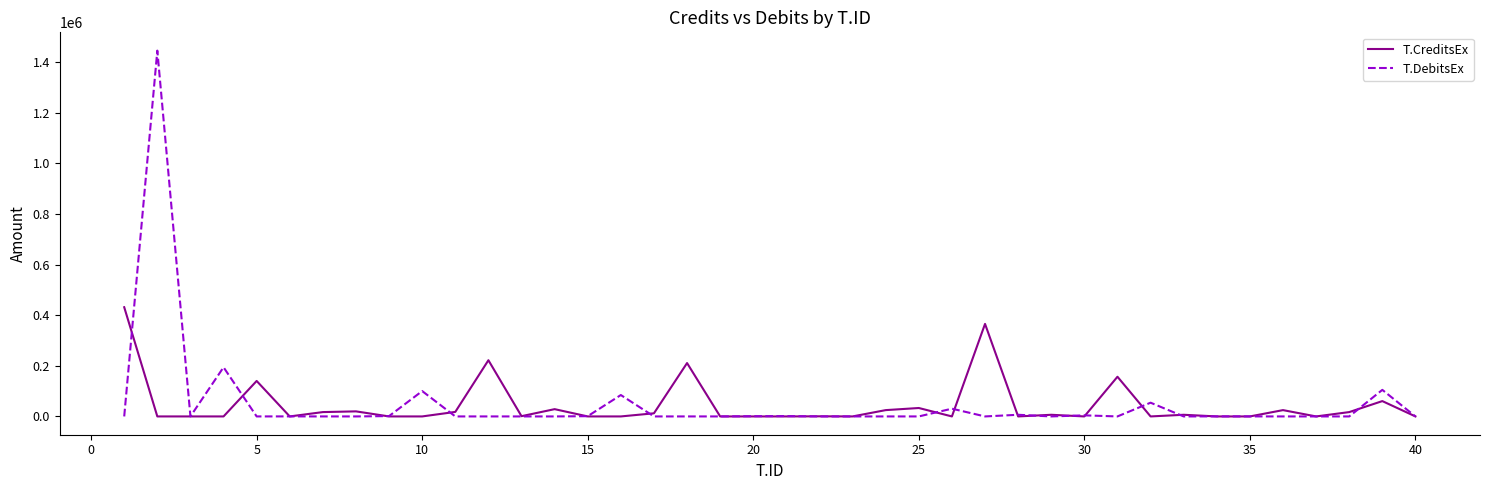

Rank the series by their maximum value, from highest to lowest.

T.DebitsEx, T.CreditsEx